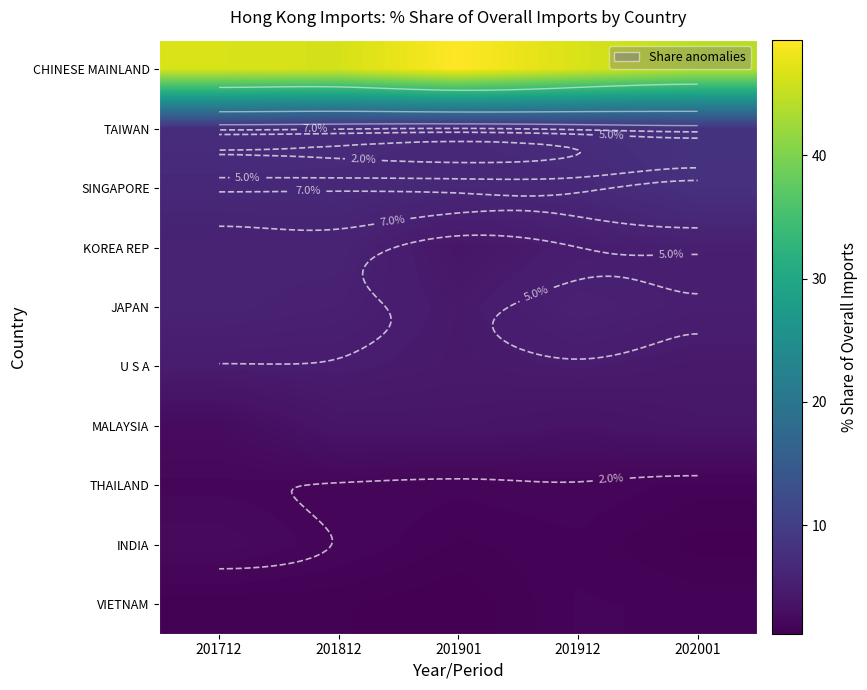

True or false: INDIA has a value of 3.2 at 201812.

False